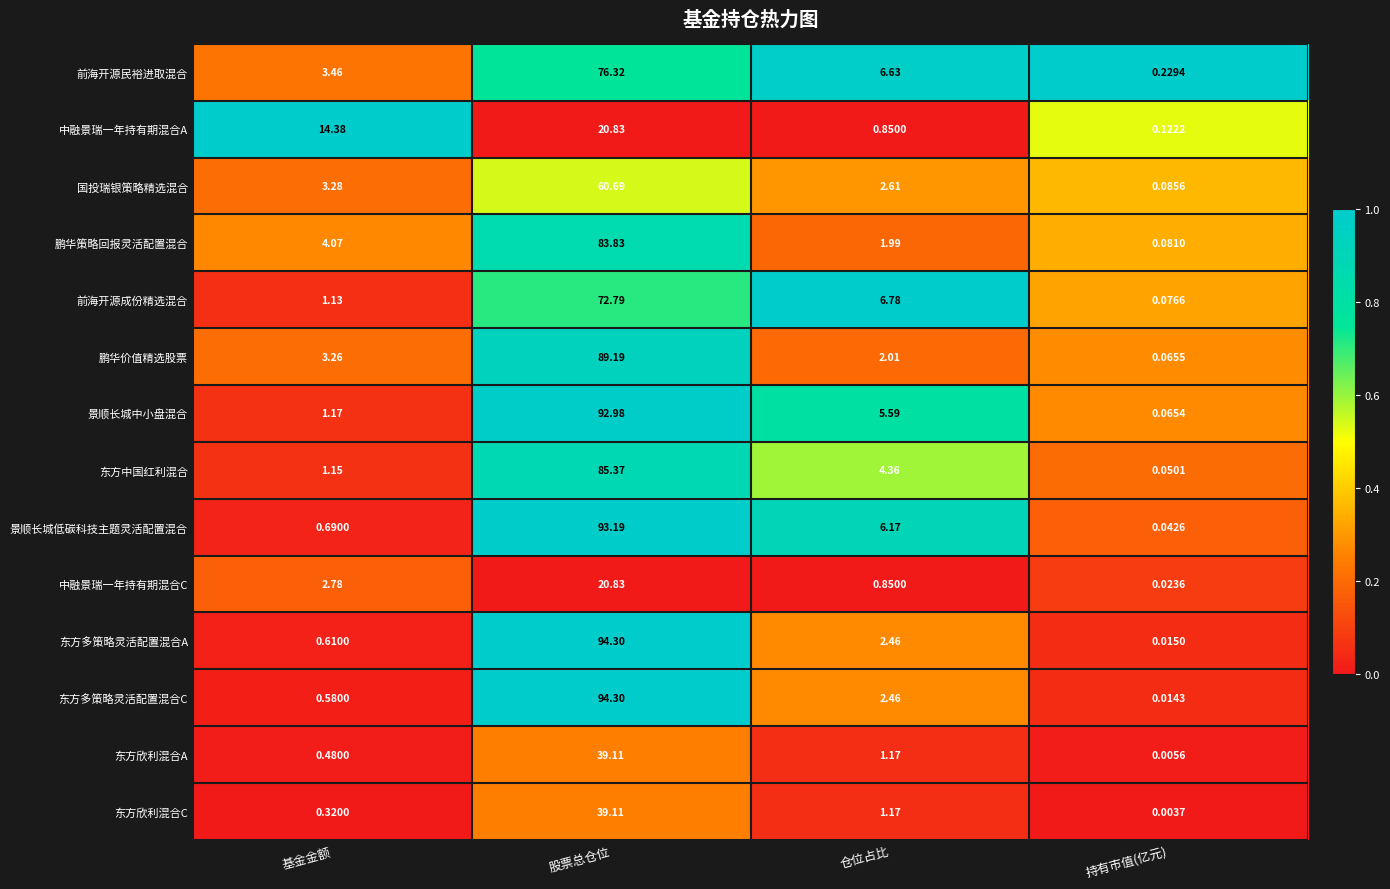

Is the value of 景顺长城低碳科技主题灵活配置混合 at 持有市值(亿元) greater than the value of 前海开源成份精选混合 at 股票总仓位?

No